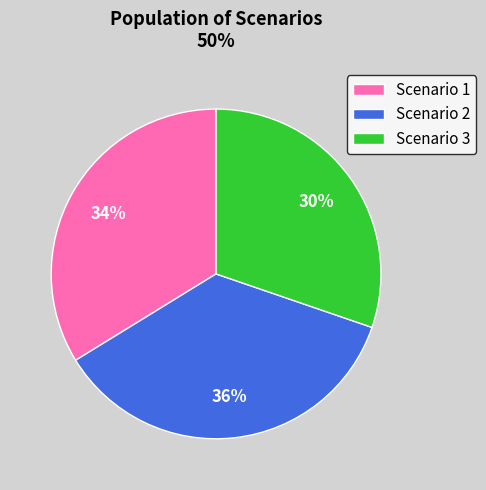

Which has a higher value, Scenario 3 or Scenario 1?

Scenario 1